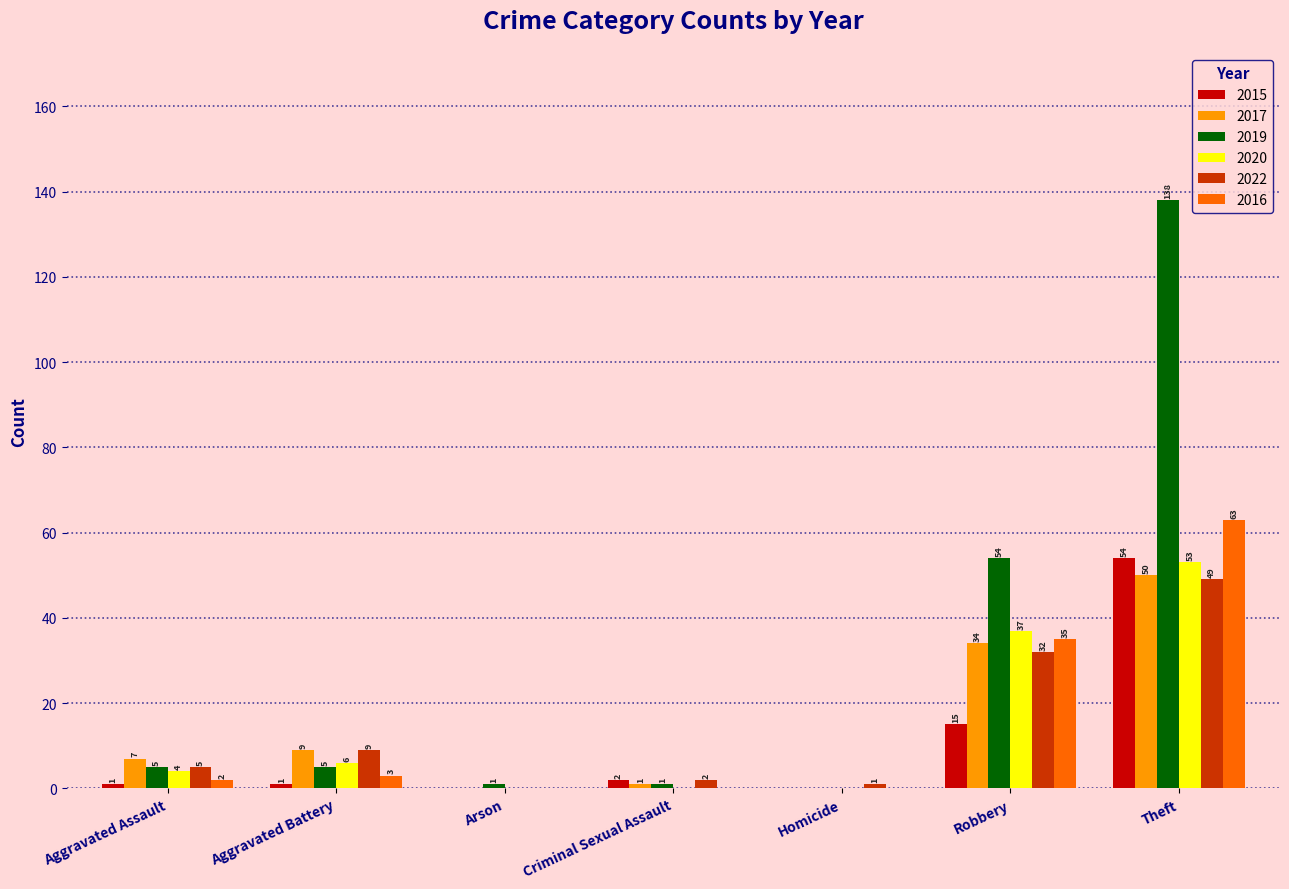

What is the sum of all 2022 values?

98